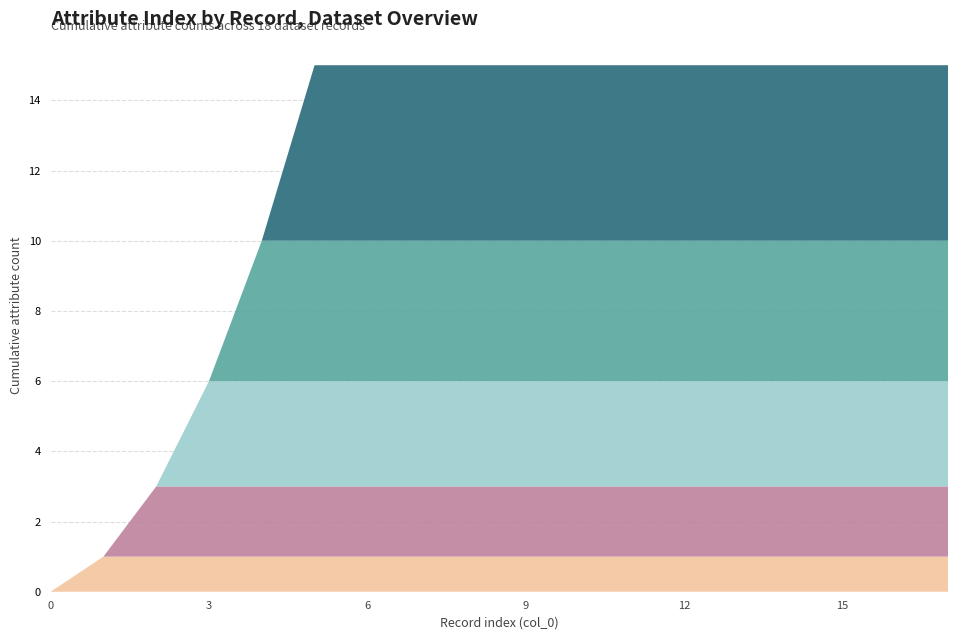

Reading left to right, what are all the values shown in this chart?

putnr: 0	0	0	0	0	0	0	0	0	0	0	0	0	0	0	0	0	0
vlaknr: 0	1	1	1	1	1	1	1	1	1	1	1	1	1	1	1	1	1
spoornr: 0	0	2	2	2	2	2	2	2	2	2	2	2	2	2	2	2	2
lengte: 0	0	0	3	3	3	3	3	3	3	3	3	3	3	3	3	3	3
breedte: 0	0	0	0	4	4	4	4	4	4	4	4	4	4	4	4	4	4
diepte: 0	0	0	0	0	5	5	5	5	5	5	5	5	5	5	5	5	5